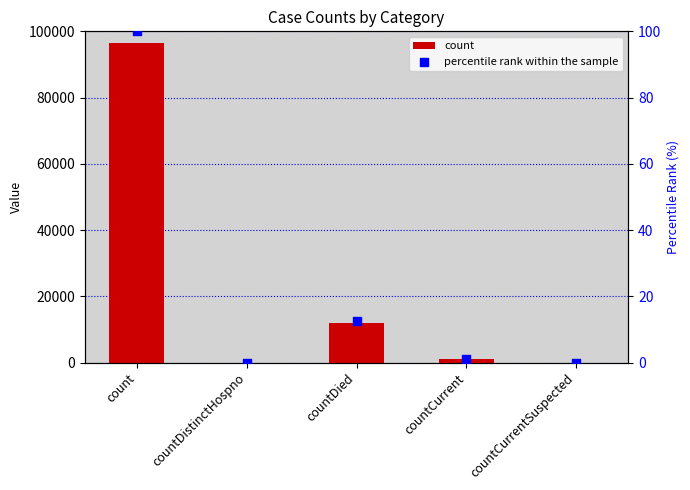

Which series contains the highest Y value?

count